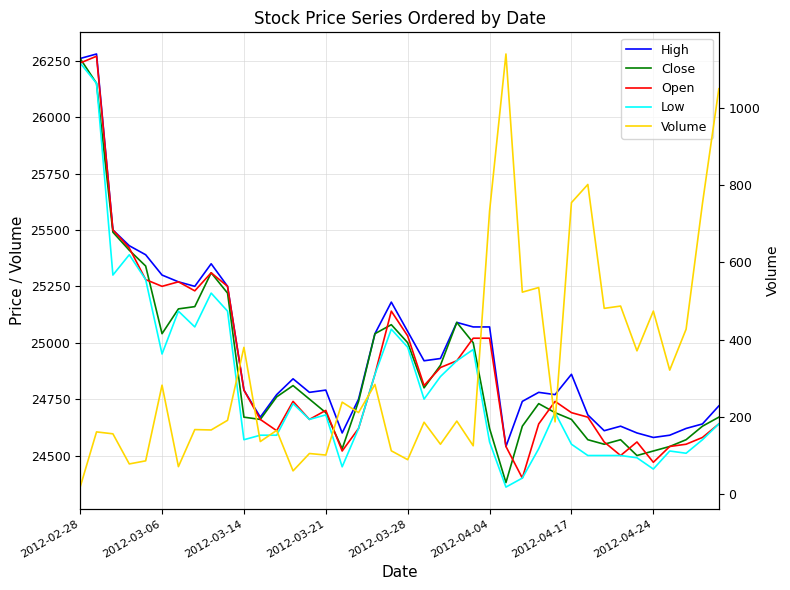

Reading right to left, extract all data points from this chart.

High: 24720	24640	24620	24590	24580	24600	24630	24610	24680	24860	24770	24780	24740	24540	25070	25070	25090	24930	24920	25050	25180	25040	24750	24600	24790	24780	24840	24770	24670	24790	25250	25350	25250	25270	25300	25390	25430	25500	26280	26260
Close: 24670	24630	24570	24540	24520	24500	24570	24550	24570	24660	24690	24730	24630	24380	24620	25000	25090	24900	24800	25000	25080	25040	24740	24530	24690	24750	24810	24760	24660	24670	25220	25310	25160	25150	25040	25340	25410	25490	26150	26260
Open: 24640	24580	24550	24540	24470	24560	24500	24560	24670	24690	24740	24640	24400	24540	25020	25020	24920	24890	24810	25030	25140	24860	24620	24520	24700	24660	24740	24610	24660	24790	25250	25310	25230	25270	25250	25280	25420	25500	26270	26240
Low: 24640	24570	24510	24520	24440	24490	24500	24500	24500	24550	24690	24530	24400	24360	24560	24970	24920	24850	24750	24980	25060	24860	24620	24450	24680	24660	24730	24590	24590	24570	25140	25220	25070	25140	24950	25280	25390	25300	26150	26240
Volume: 1050	753	427	321	474	371	487	481	802	755	187	535	523	1140	733	125	189	129	186	89	112	284	211	238	101	105	60	165	136	380	191	166	167	71	282	86	78	156	161	18